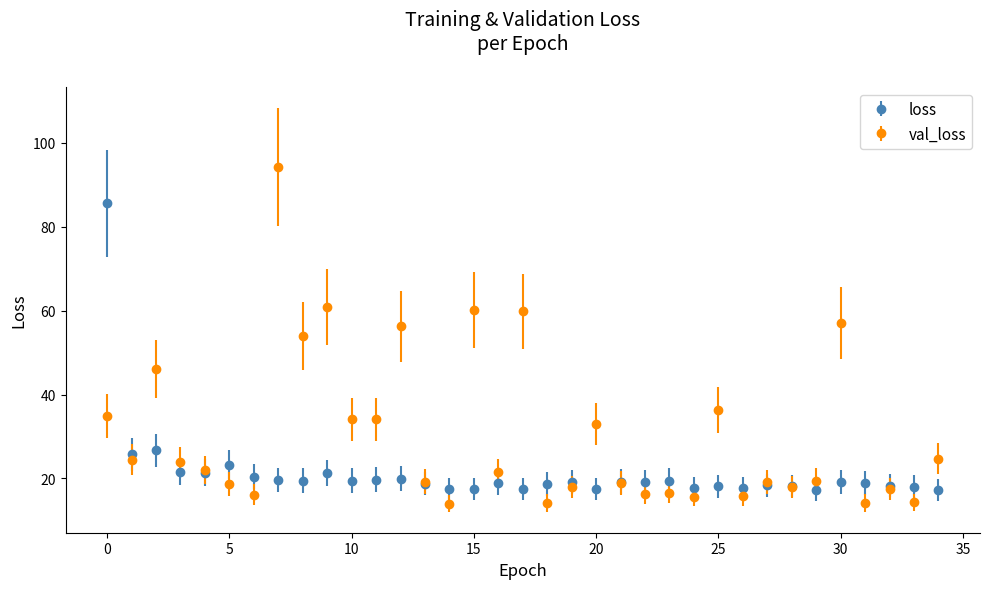

Which series has the largest range (max minus min)?

val_loss